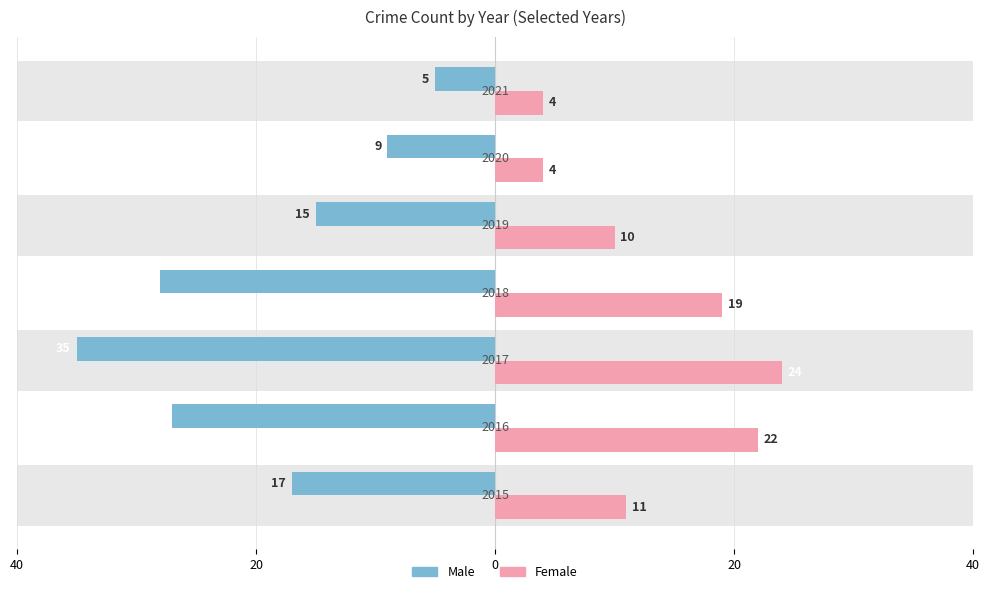

Which series changed the most between 0 and 20?

Male